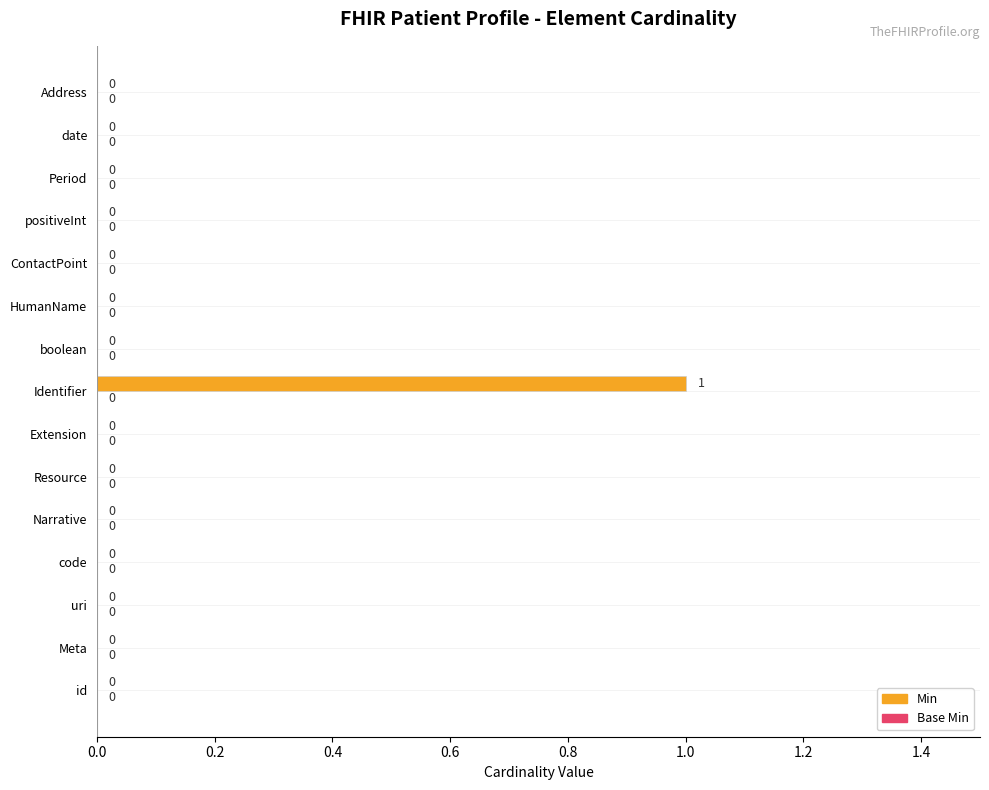

Reading bottom to top, what are all the values shown in this chart?

id=0	Meta=0	uri=0	code=0	Narrative=0	Resource=0	Extension=0	Identifier=1	boolean=0	HumanName=0	ContactPoint=0	positiveInt=0	Period=0	date=0	Address=0